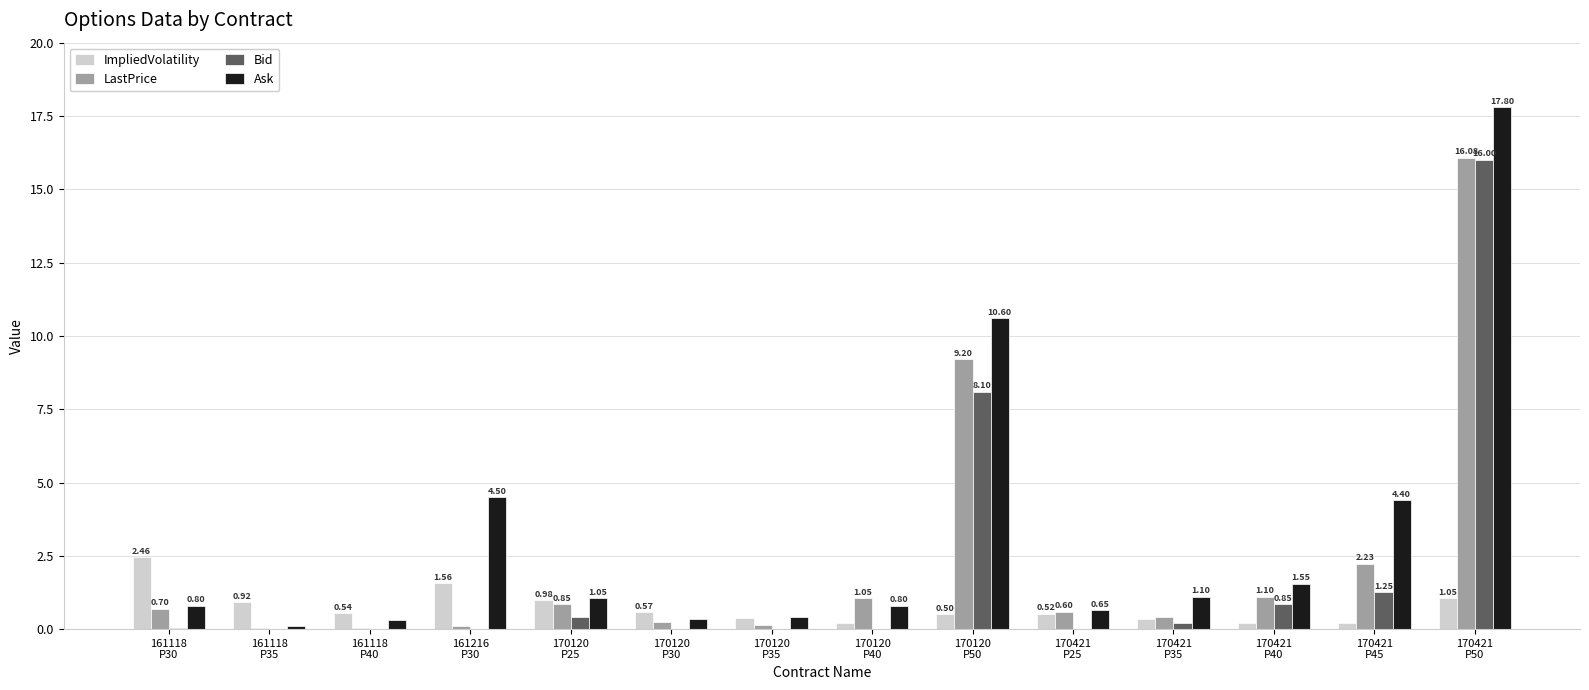

What is the sum of all LastPrice values?

32.8